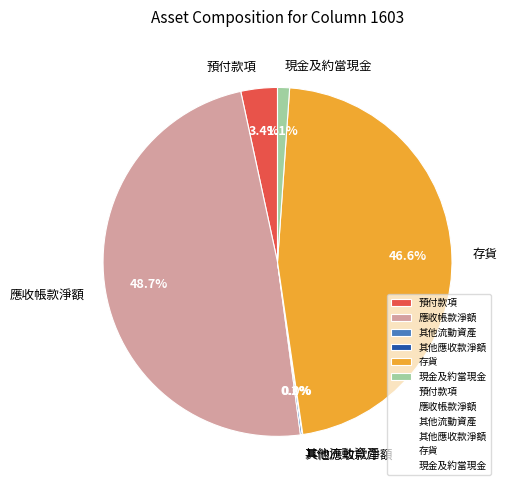

Between 預付款項 and 現金及約當現金, which is larger?

預付款項